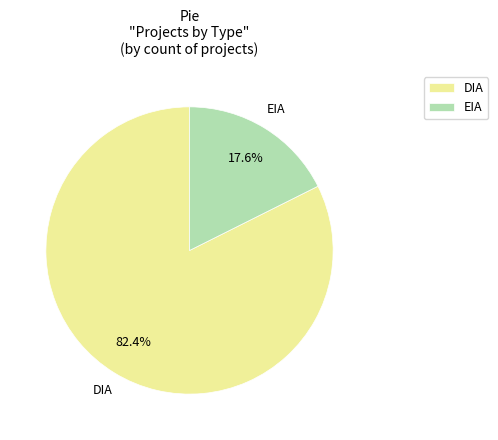

To the nearest percent, what is the difference between the largest and smallest slice percentages?

65%